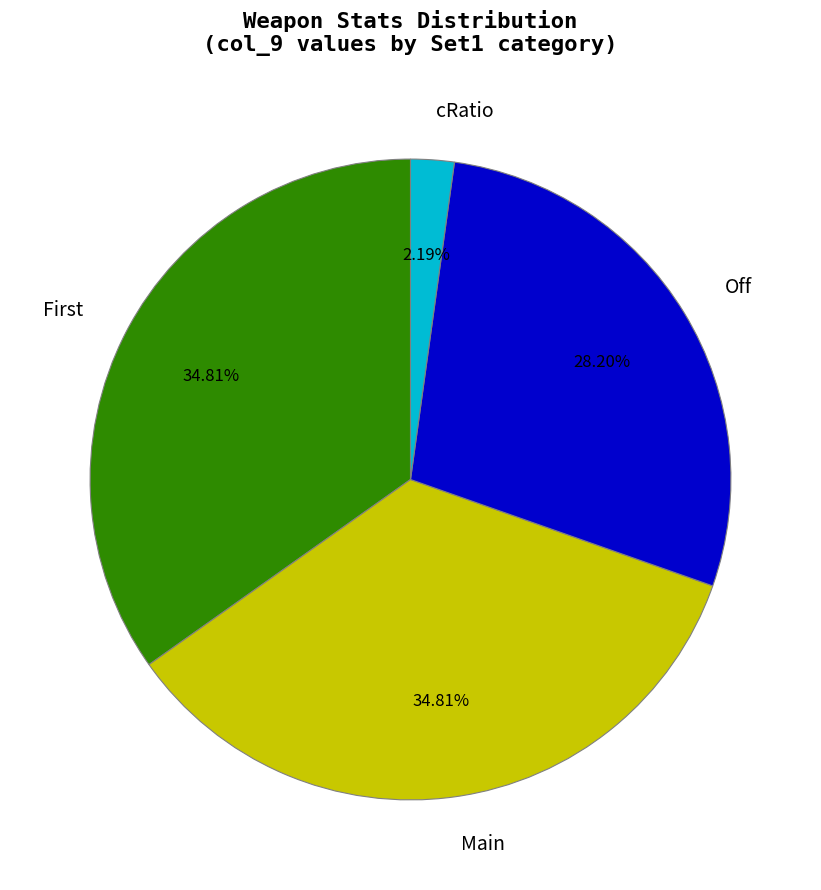

Is Off the majority of the pie?

No